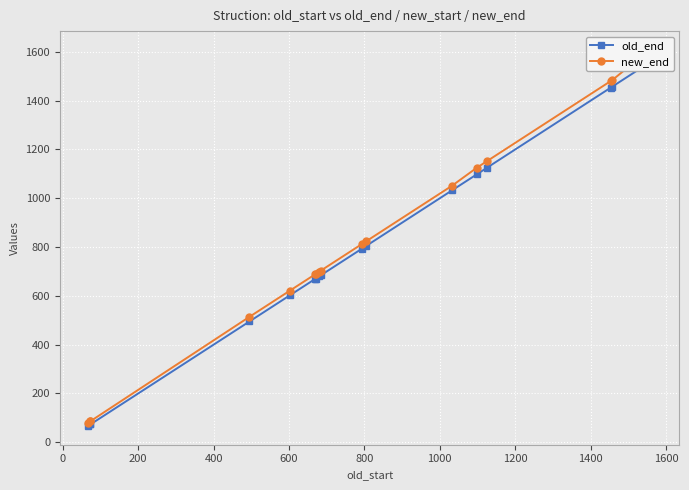

True or false: new_end and old_end cross at least once.

False